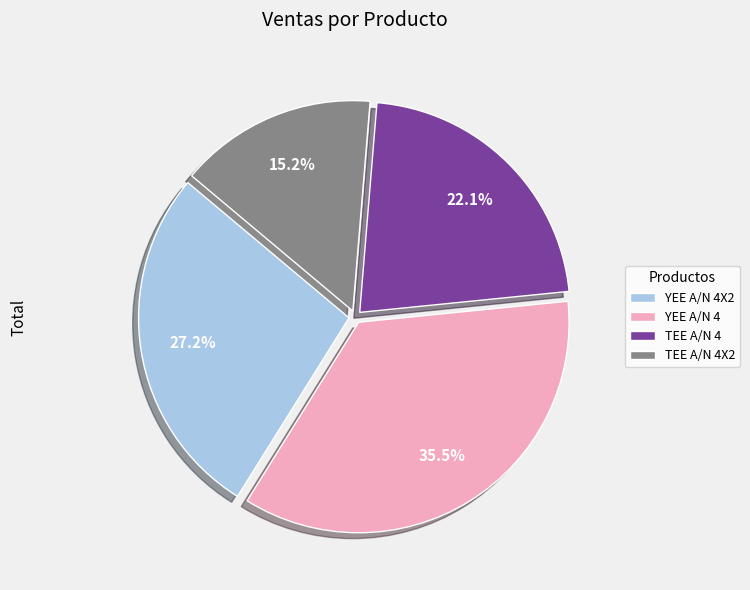

Count the number of slices in the pie.

4